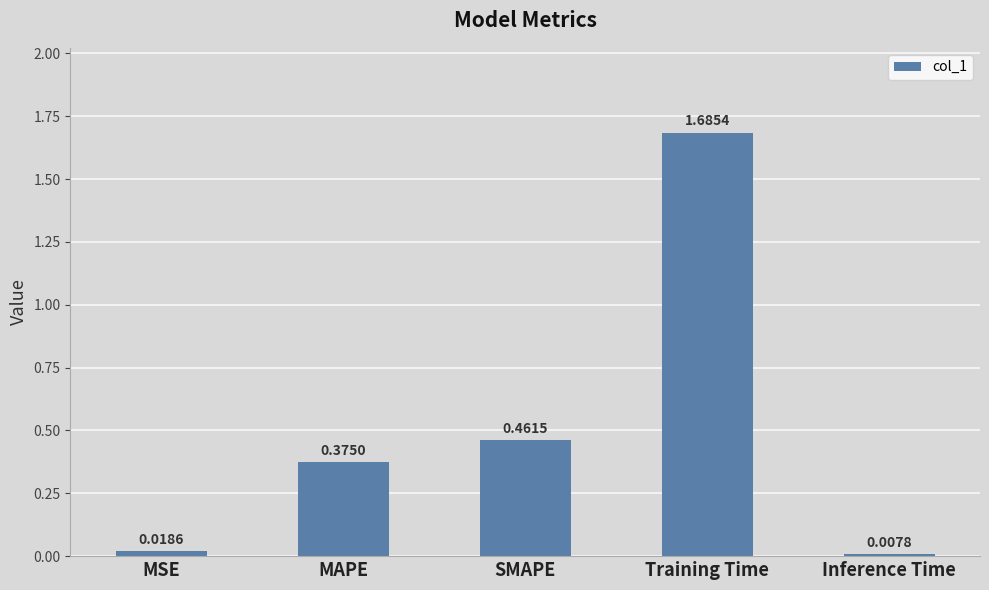

What position from the left is MSE?

1